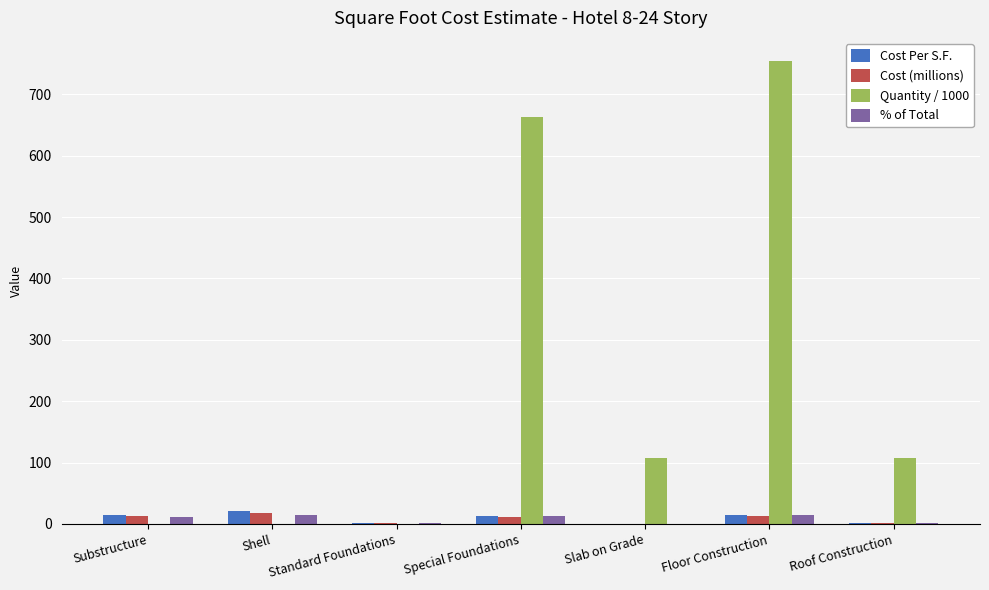

What is the sum of all Cost (millions) values?

57.2